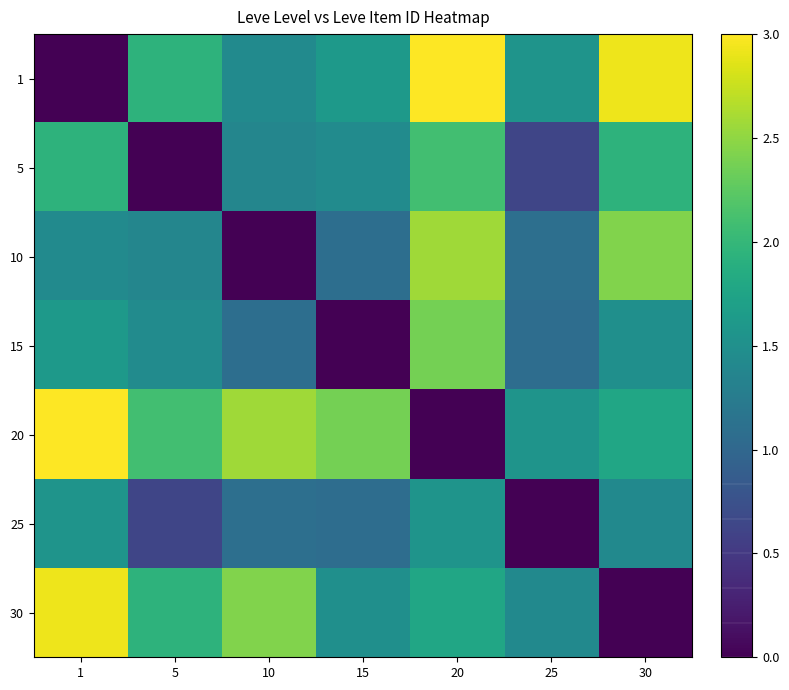

Between 15 and 10, which is larger?

15